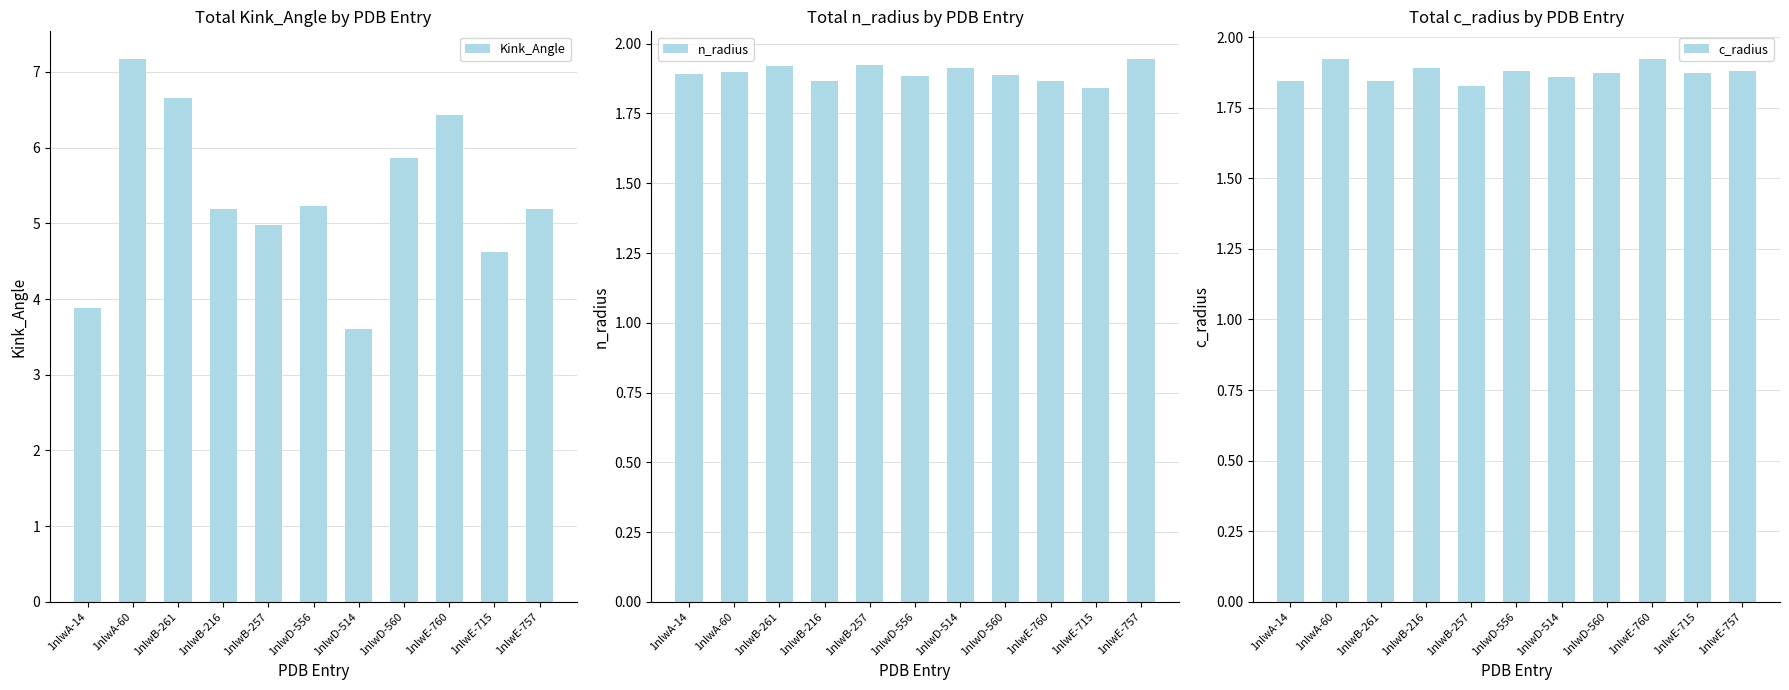

Does the chart contain any negative values?

No